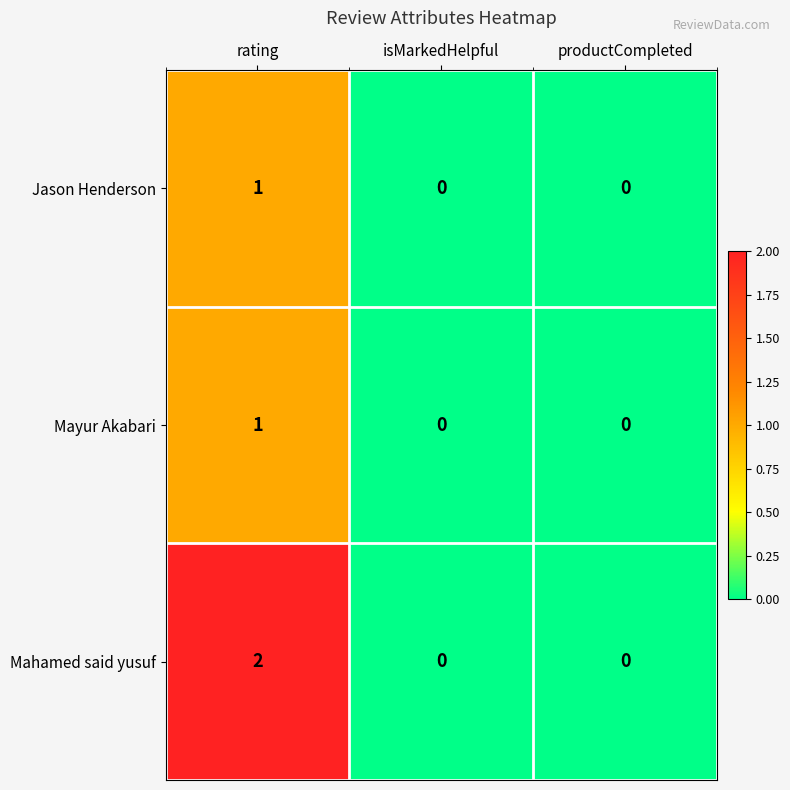

The value of Mayur Akabari at productCompleted is -1. True or false?

False